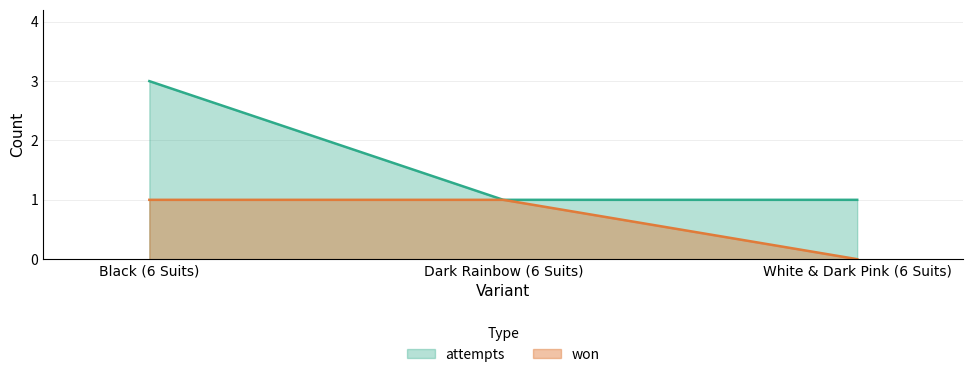

True or false: won has a value of 1 at Dark Rainbow (6 Suits).

True